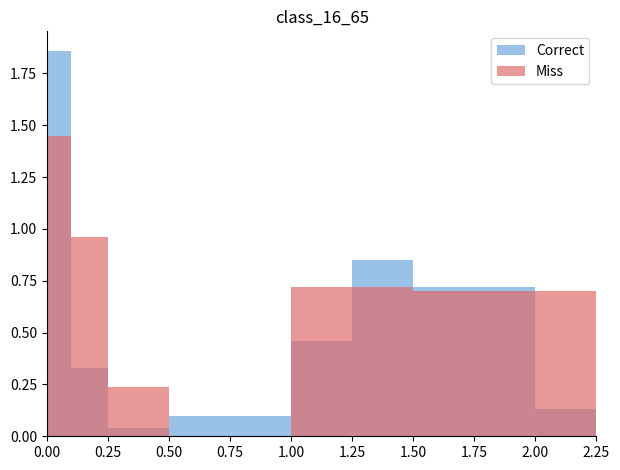

How many data points in Miss are above 0?

7